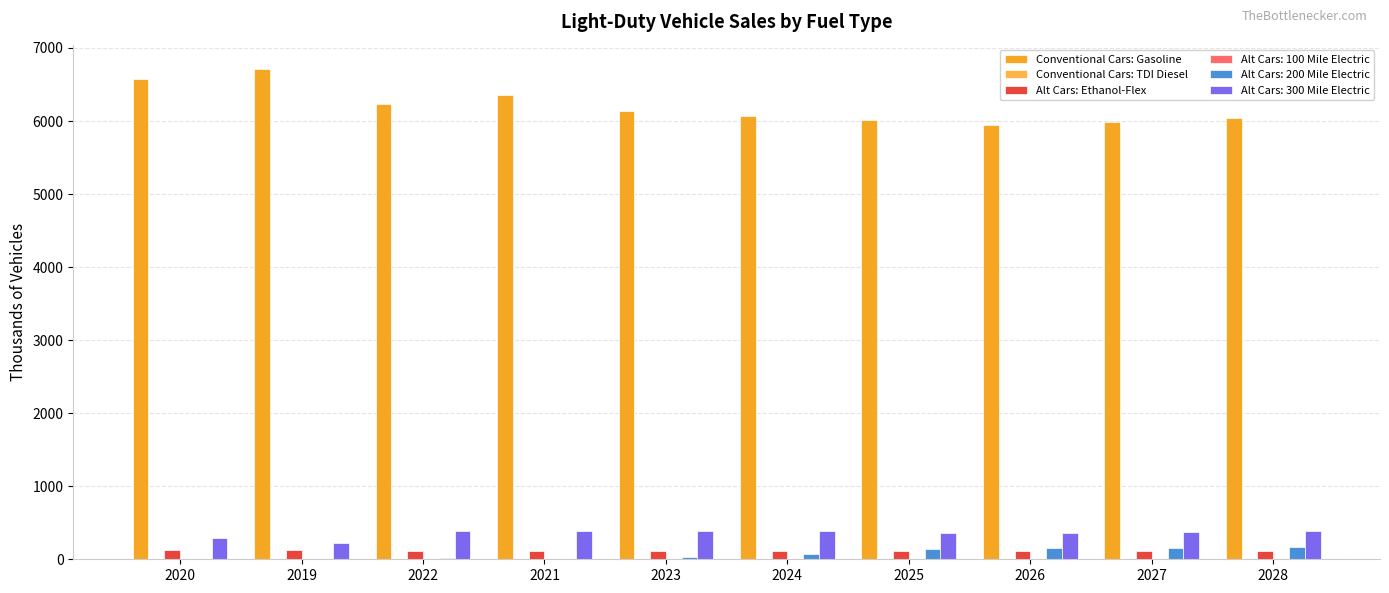

Is it true that Alt Cars: Ethanol-Flex equals 113.1 at 2028?

True